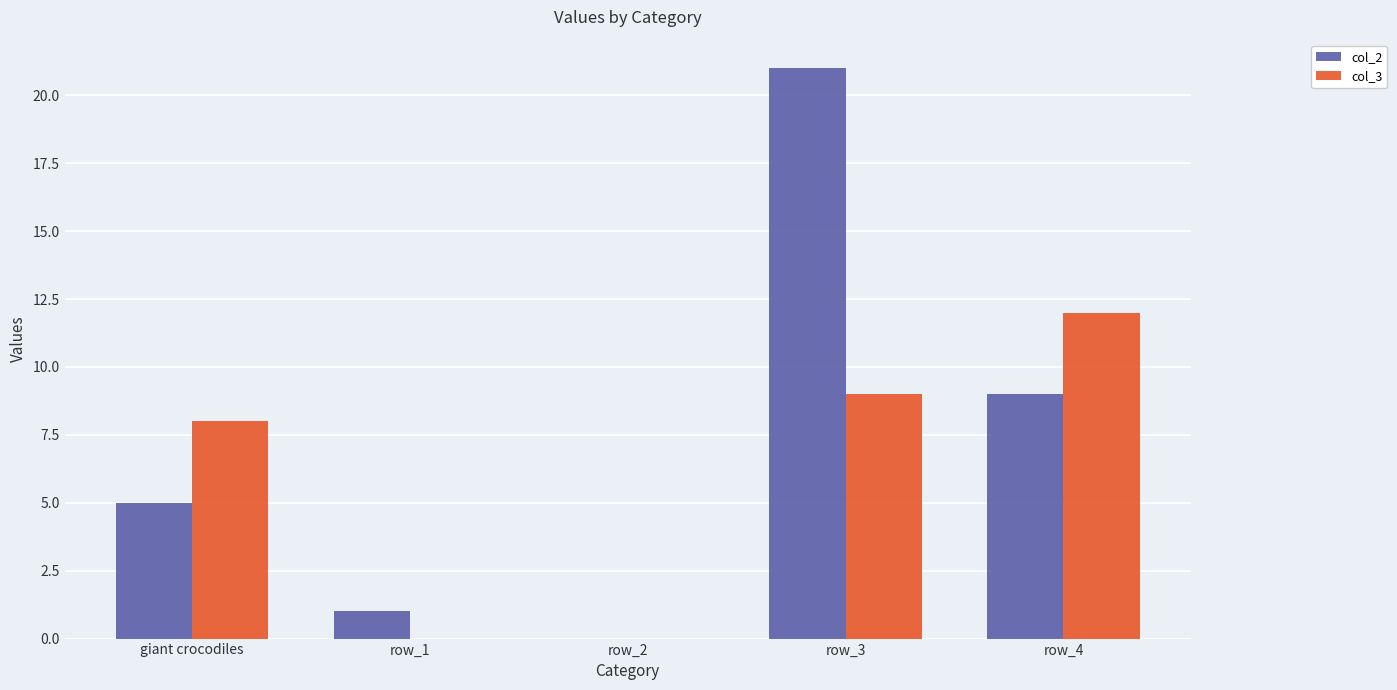

What is the sum of the col_2 values at row_3 and row_2?

21